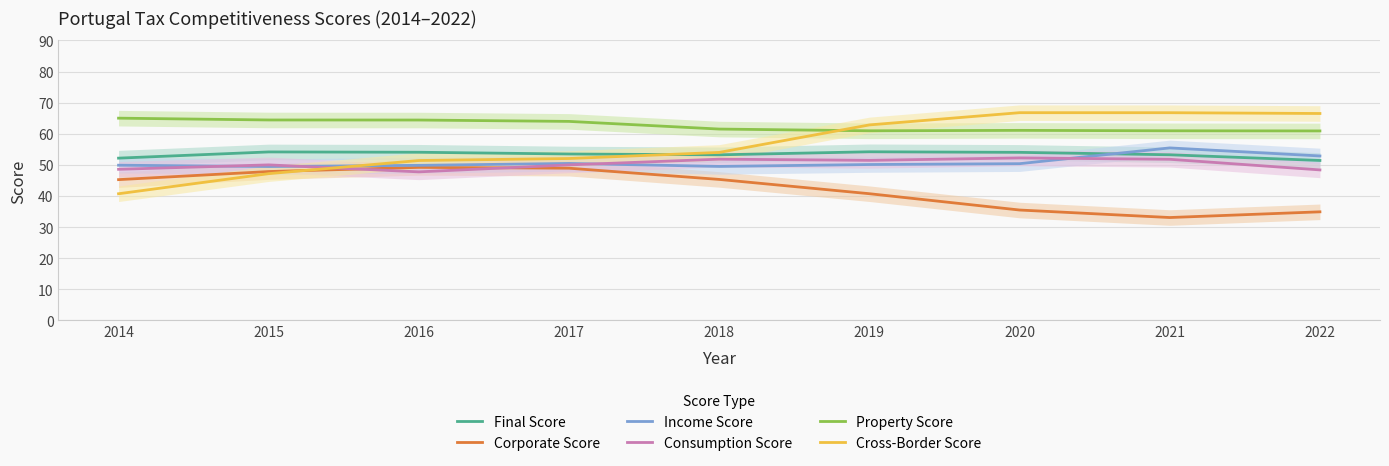

Which category has the highest value in the Corporate Score series?

2016